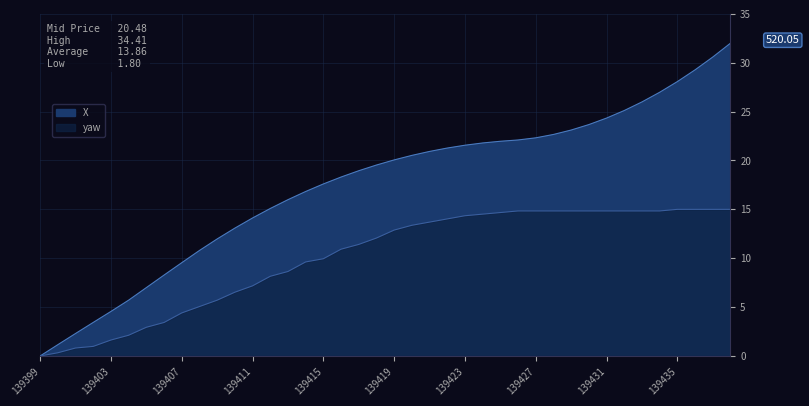

List the series in order of their overall mean, highest first.

X, yaw